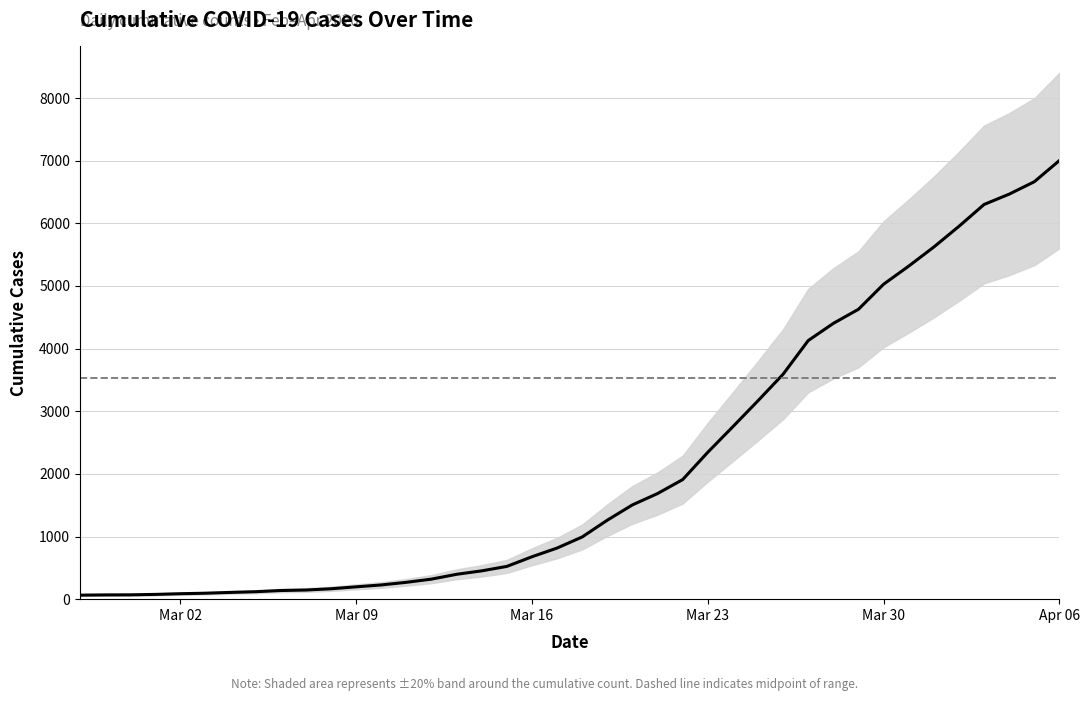

Is this an area chart (filled region under the line)?

No